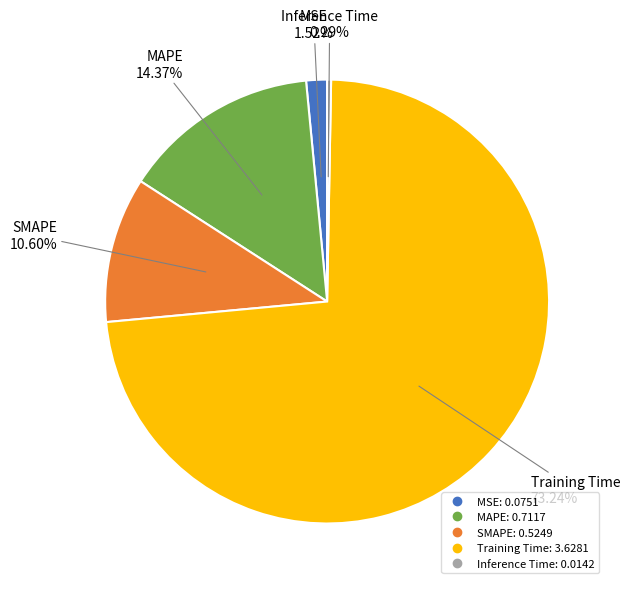

What is the total percentage of SMAPE and MSE?

12.1%